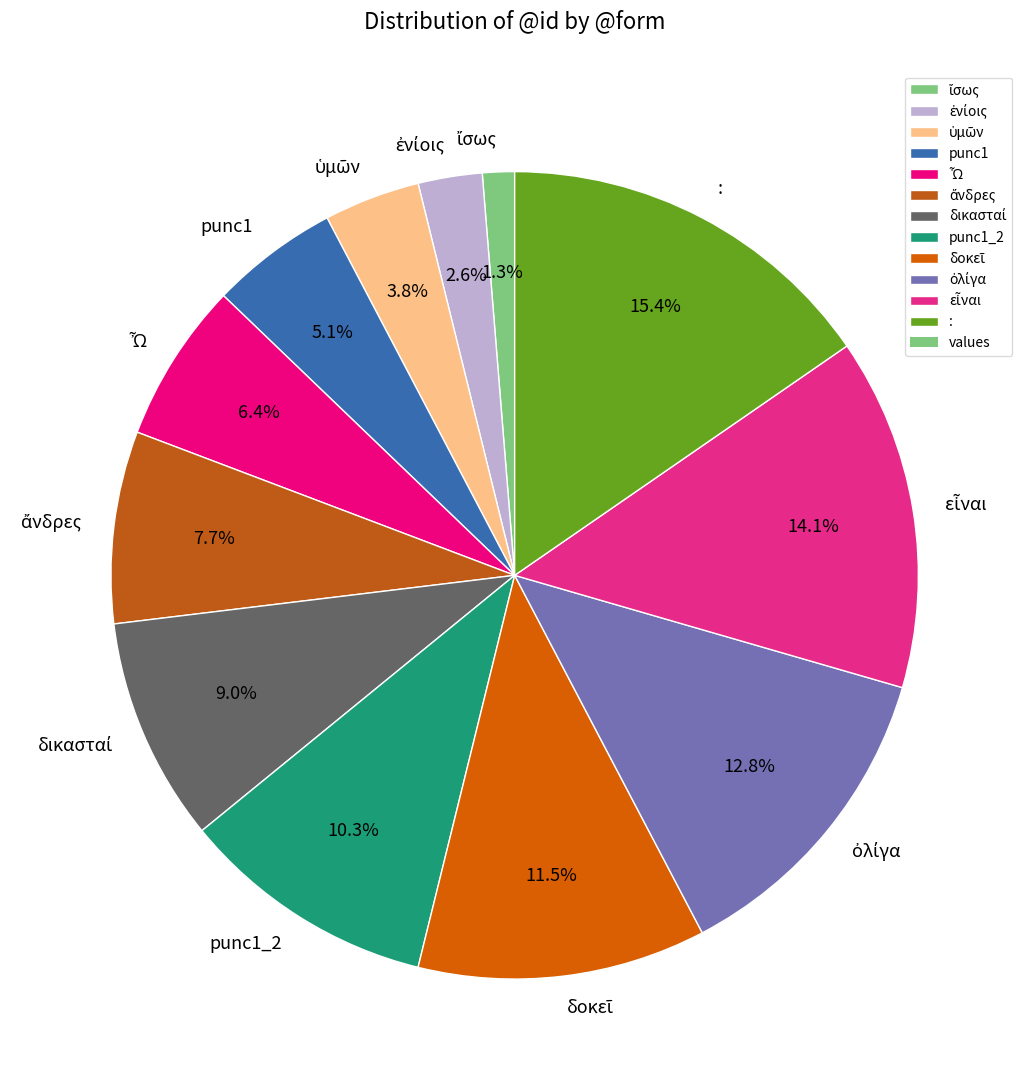

What is the largest slice in the pie chart?

: